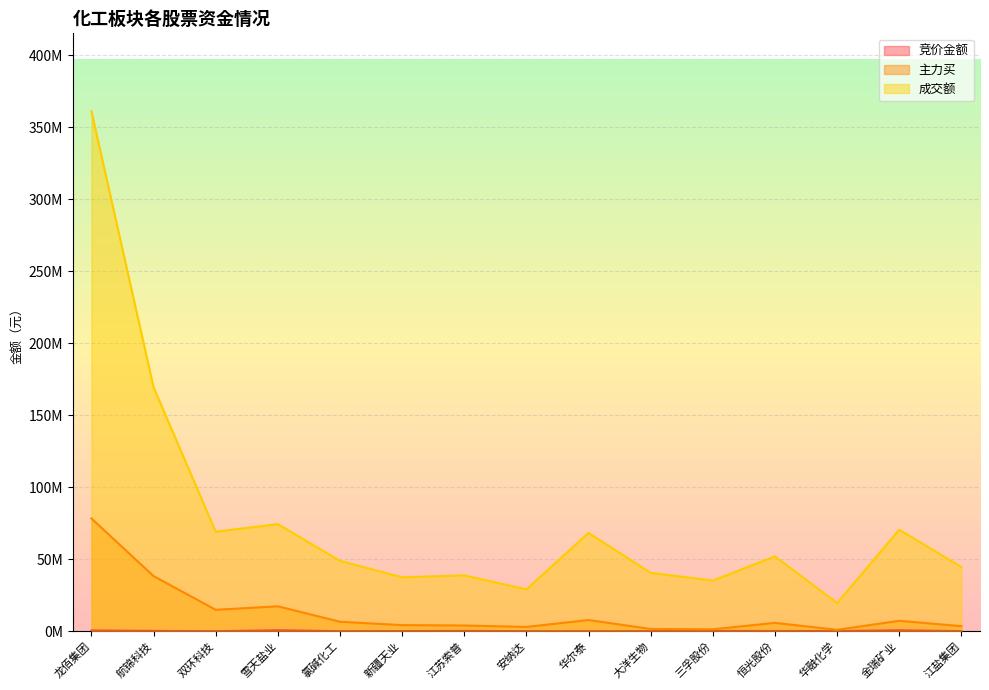

Is the value of 竞价金额 at 华尔泰 greater than the value of 主力买 at 大洋生物?

No